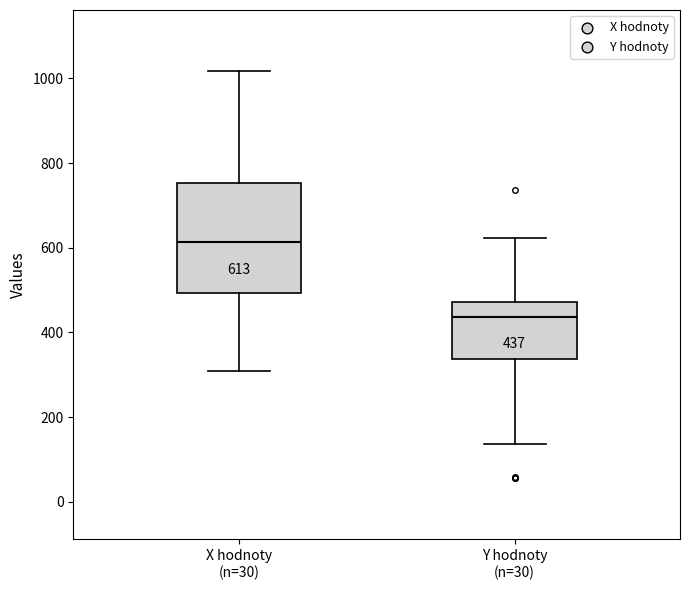

Comparing the boxes themselves (not the whiskers), which one is the tallest?

X hodnoty (n=30)